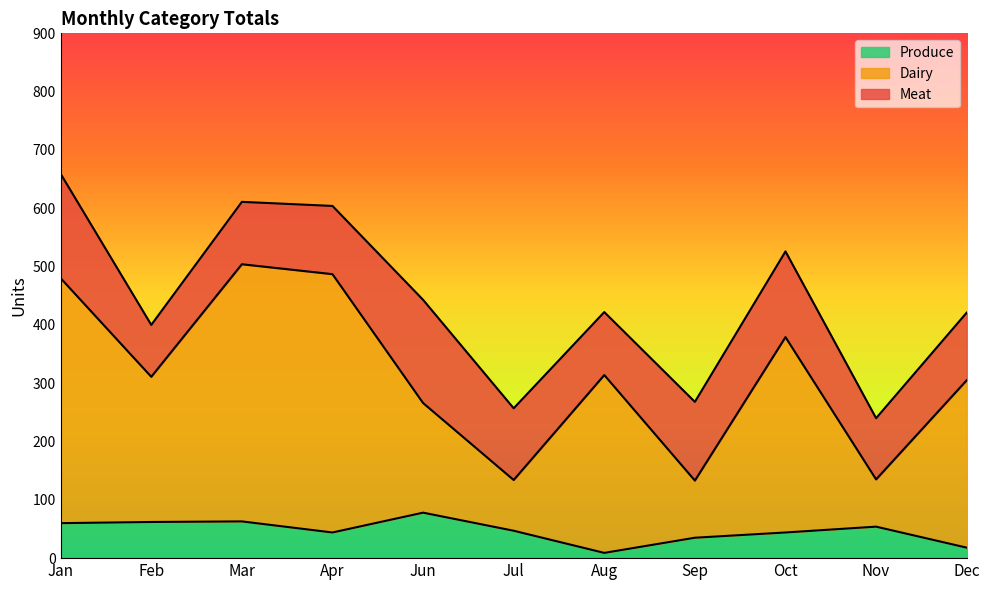

Rank the categories by Produce value from highest to lowest.

Jun, Mar, Feb, Jan, Nov, Jul, Apr, Oct, Sep, Dec, Aug